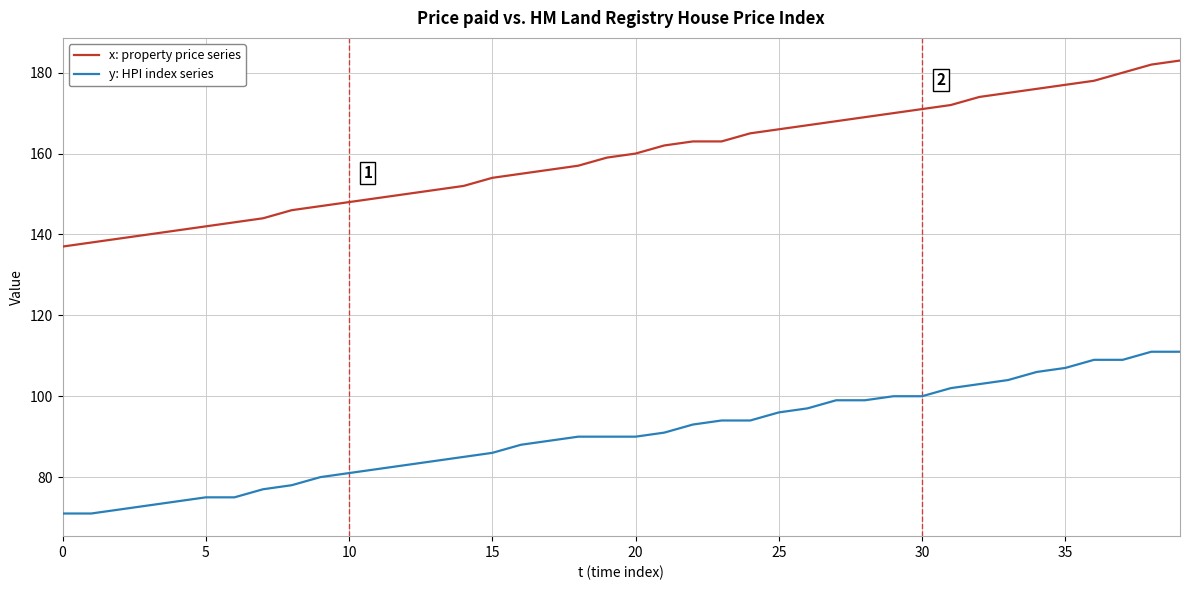

Rank the series by their maximum value, from lowest to highest.

y: HPI index series, x: property price series